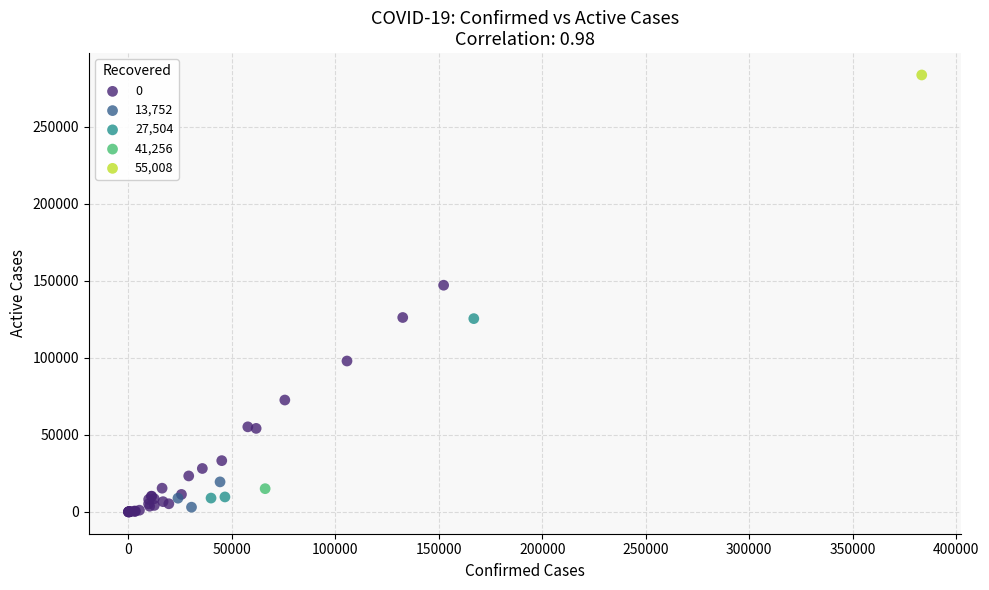

What are all the series names shown in the legend?

0, 13,752, 27,504, 41,256, 55,008